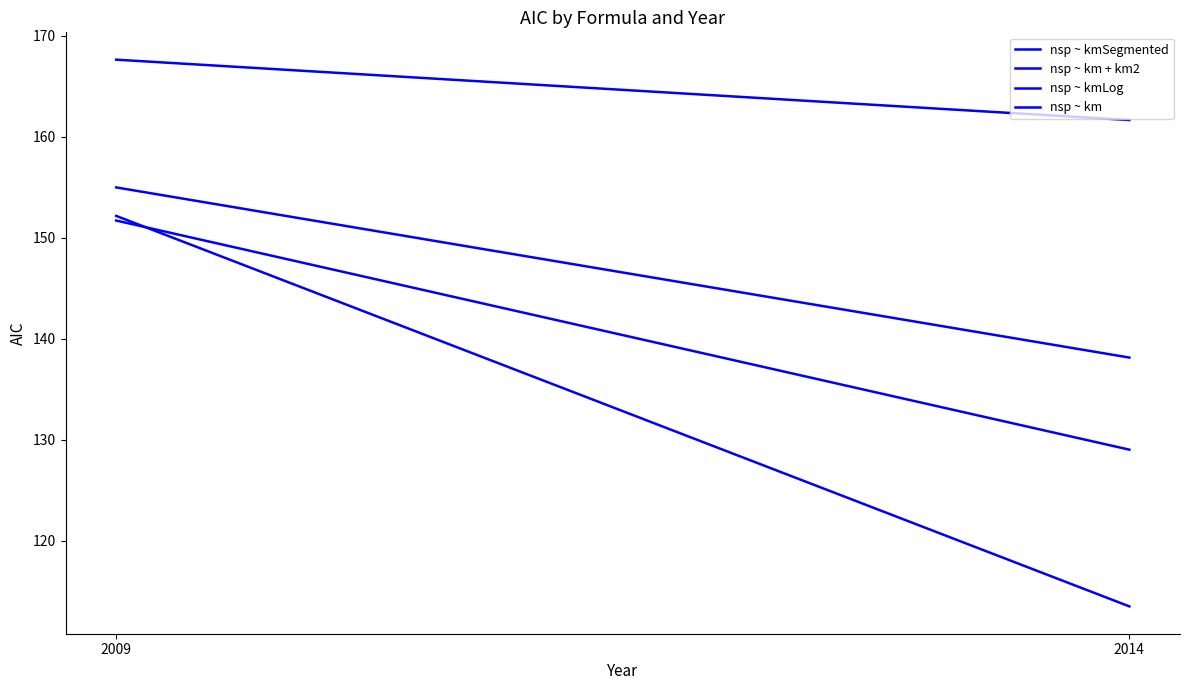

Reading right to left, what are all the values shown in this chart?

nsp ~ kmSegmented: 2014=113.5	2009=152.2
nsp ~ km + km2: 2014=129.0	2009=151.7
nsp ~ kmLog: 2014=138.2	2009=155.0
nsp ~ km: 2014=161.7	2009=167.7